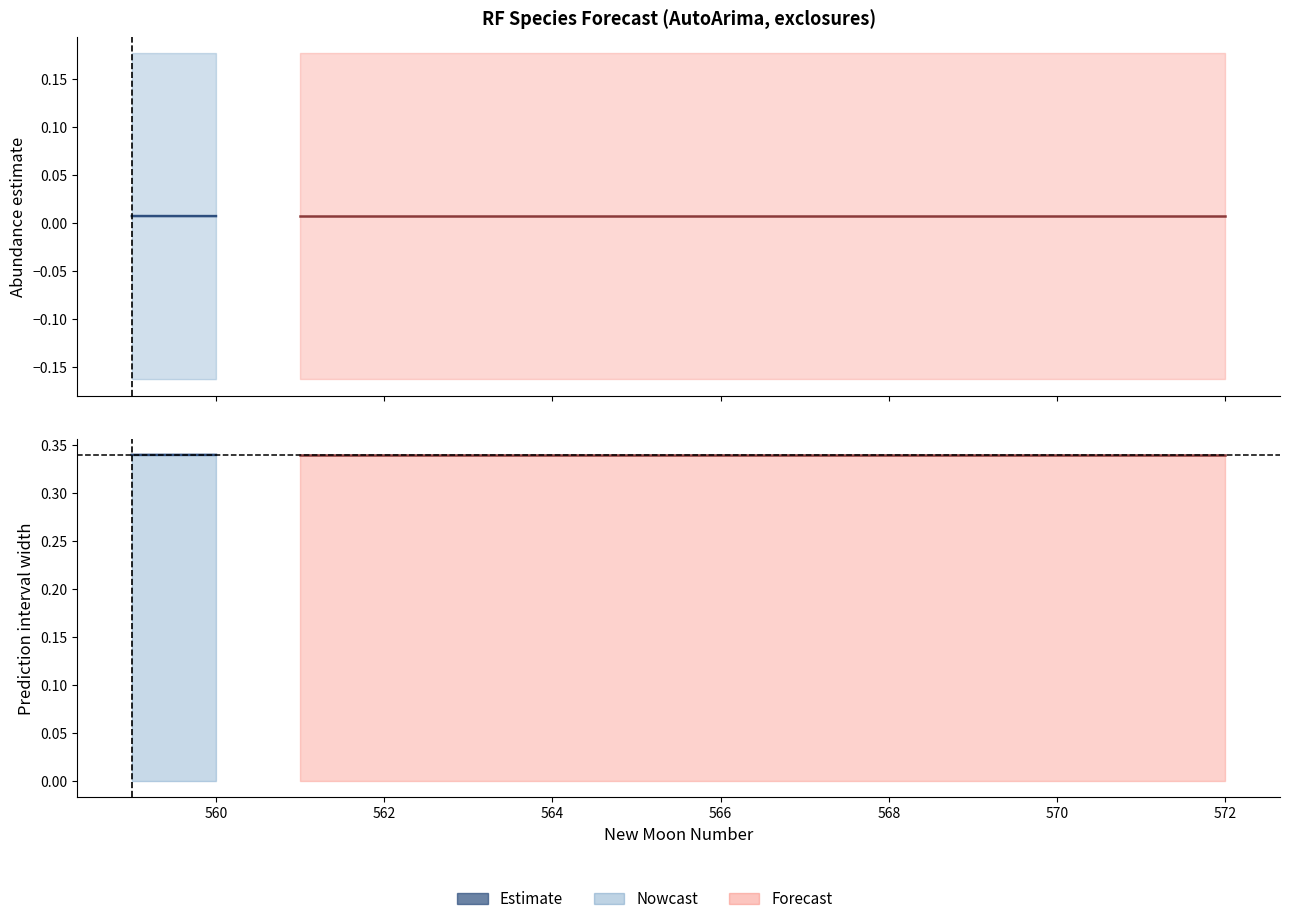

What is the sum of all values?

0.7